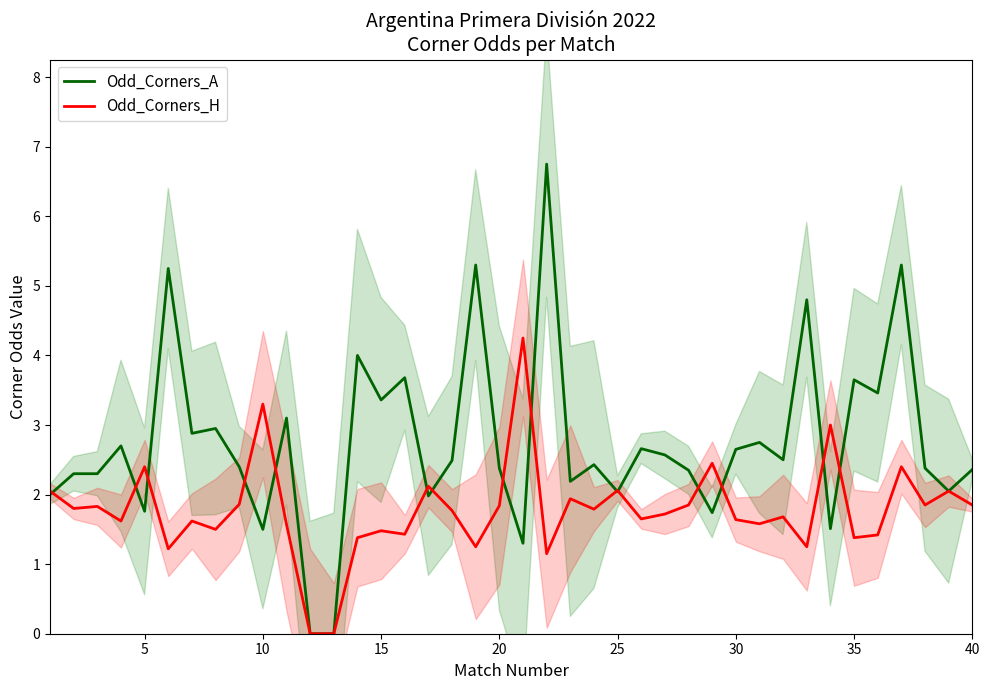

How many interior local peaks does the Odd_Corners_H series have?

14